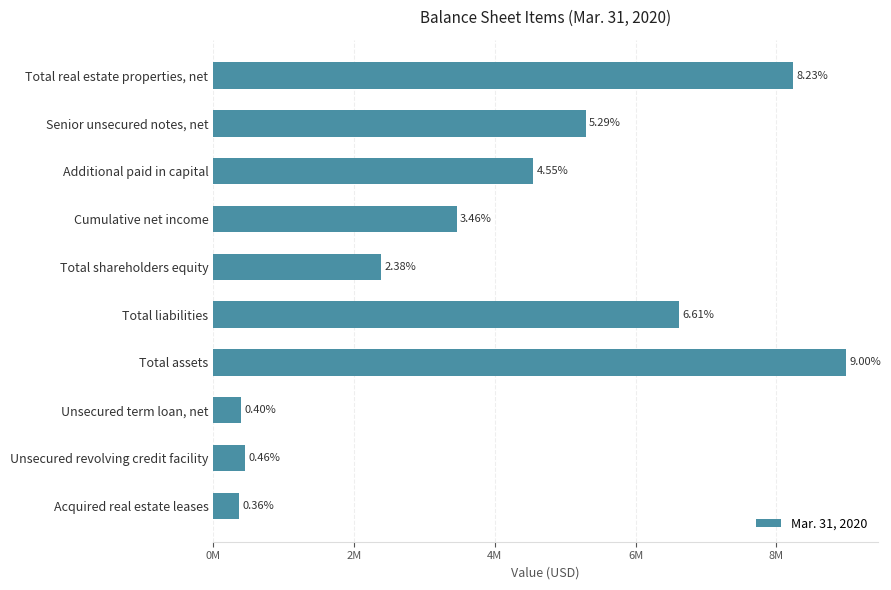

Are the bars horizontal?

Yes